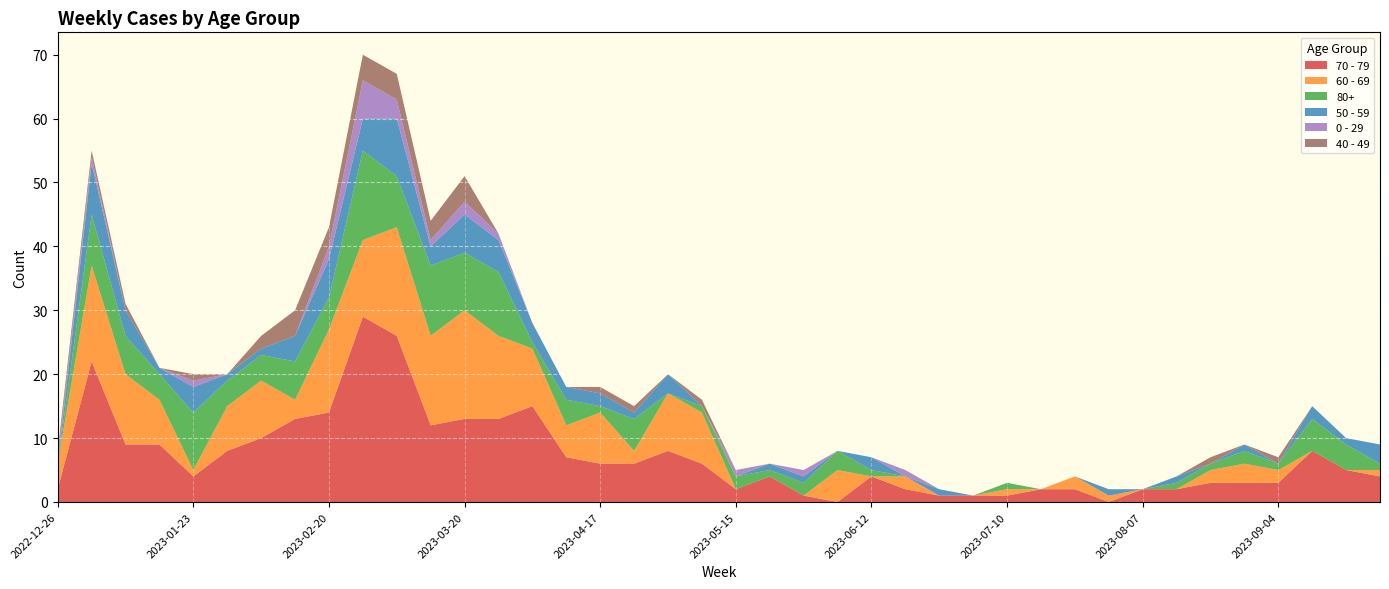

Reading left to right, list all the values displayed in this chart.

70 - 79: 2	22	9	9	4	8	10	13	14	29	26	12	13	13	15	7	6	6	8	6	2	4	1	0	4	2	1	1	1	2	2	0	2	2	3	3	3	8	5	4
60 - 69: 4	15	11	7	1	7	9	3	13	12	17	14	17	13	9	5	8	2	9	8	0	0	0	5	0	2	0	0	1	0	2	1	0	0	2	3	2	0	0	1
80+: 0	8	6	4	9	4	4	6	5	14	8	11	9	10	1	4	1	5	0	1	2	1	2	3	1	0	0	0	1	0	0	0	0	1	1	2	1	5	4	1
50 - 59: 0	8	4	1	4	1	1	4	6	5	9	3	6	5	3	2	2	1	3	0	0	1	1	0	2	0	1	0	0	0	0	1	0	1	0	1	0	2	1	3
0 - 29: 1	1	0	0	1	0	0	0	2	6	3	1	2	1	0	0	0	0	0	0	1	0	1	0	0	1	0	0	0	0	0	0	0	0	0	0	0	0	0	0
40 - 49: 1	1	1	0	1	0	2	4	3	4	4	3	4	0	0	0	1	1	0	1	0	0	0	0	0	0	0	0	0	0	0	0	0	0	1	0	1	0	0	0